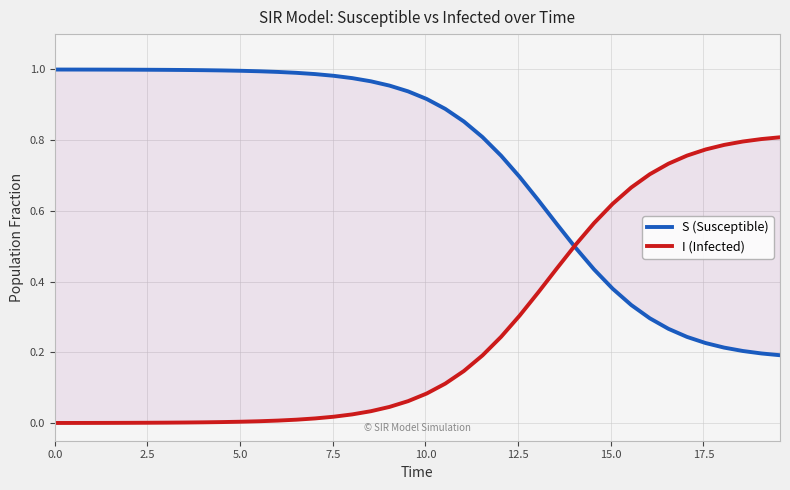

Does the chart have visible grid lines?

Yes